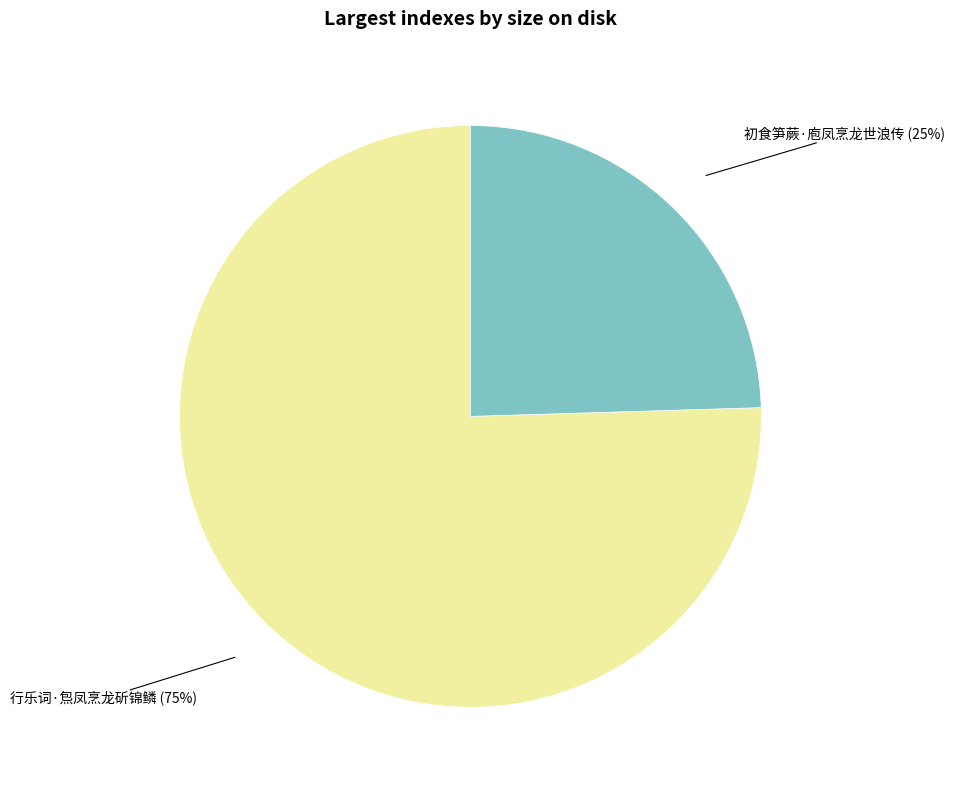

How many slices are in this pie chart?

2